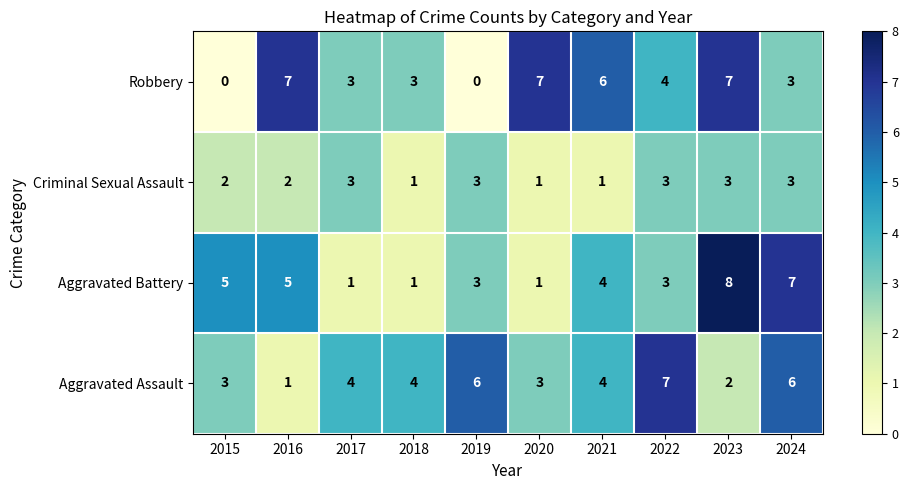

The Aggravated Assault series shows 2 at 2023. True or false?

True